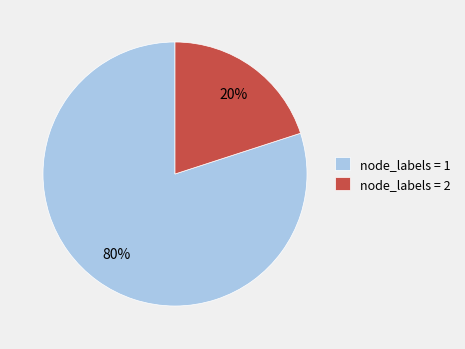

Combined, do node_labels = 1 and node_labels = 2 account for over 50%?

Yes